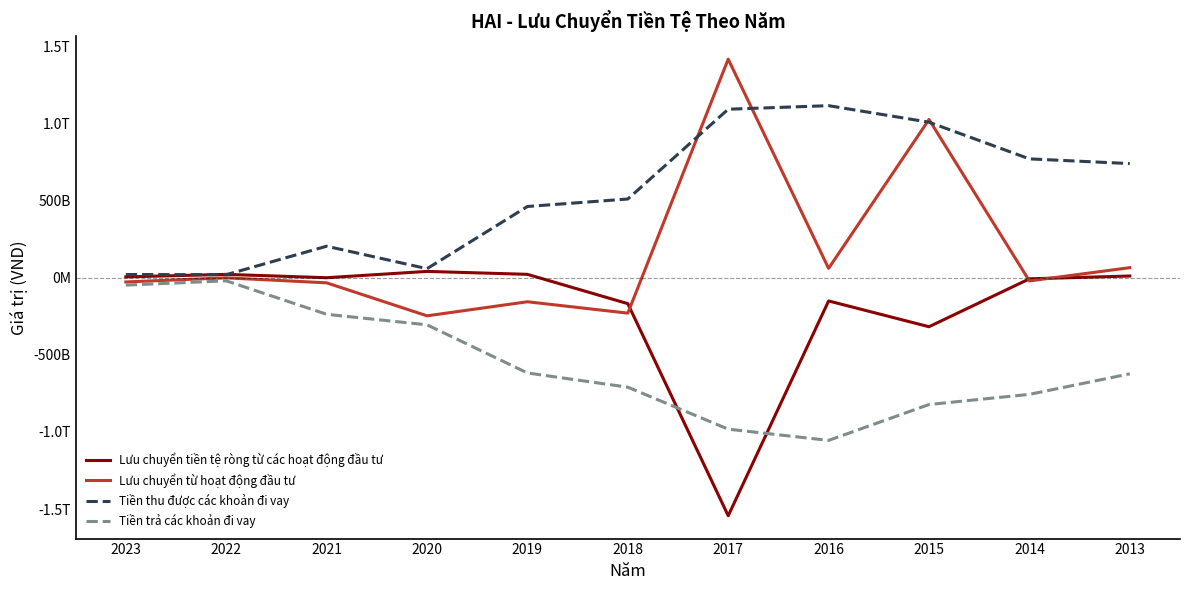

The Tiền trả các khoản đi vay series shows -305767285415 at 2020. True or false?

True